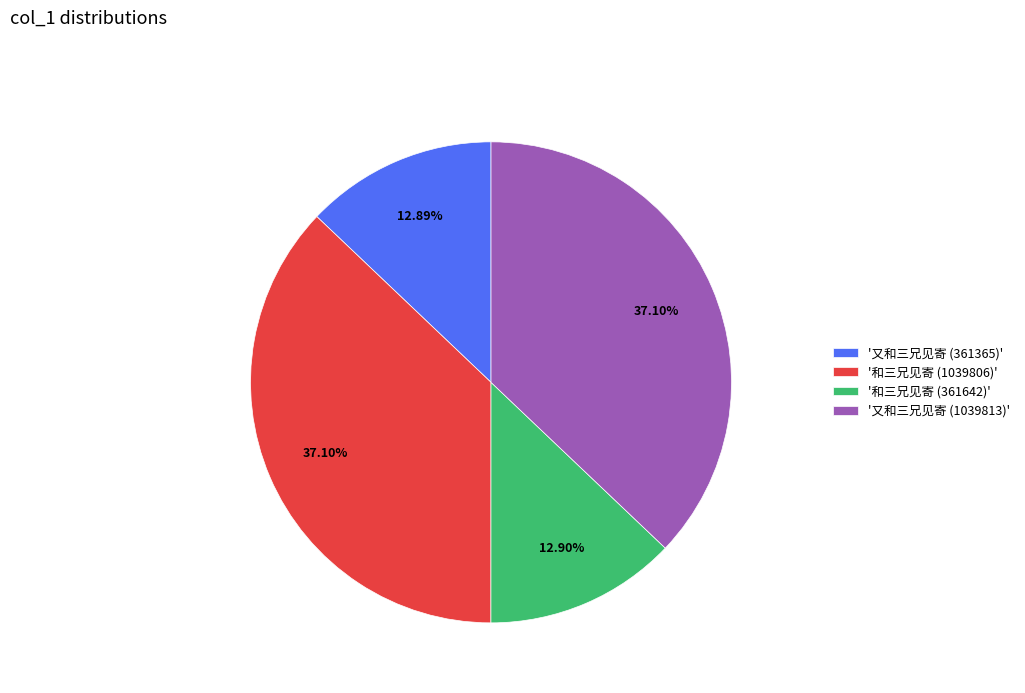

What is the ratio of the value at '和三兄见寄 (1039806)' to the value at '和三兄见寄 (361642)'?

2.9